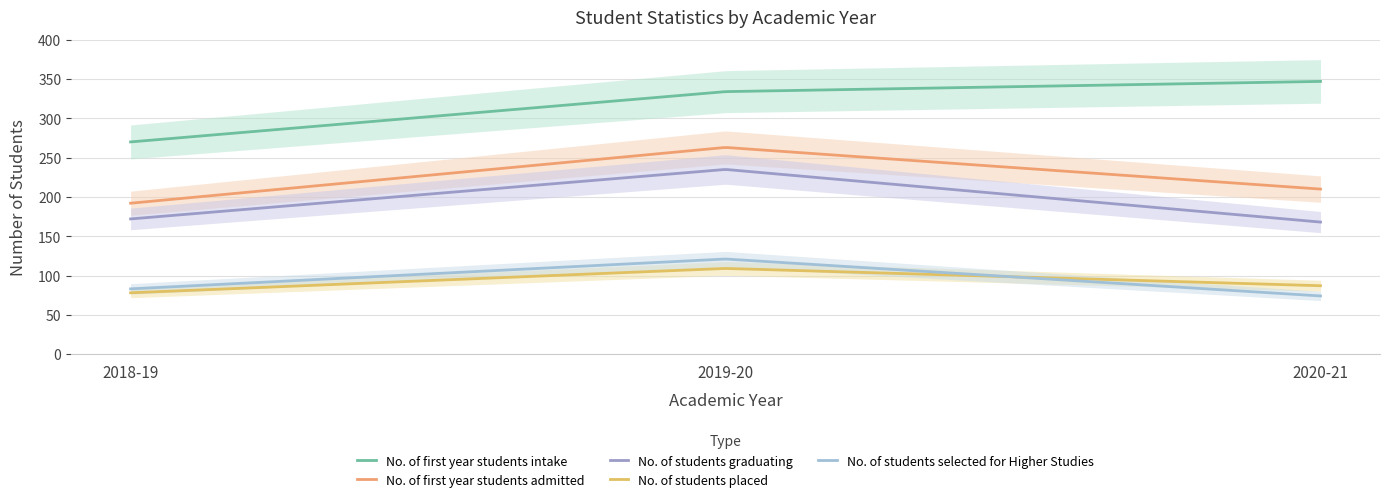

What is the smallest value displayed?

74